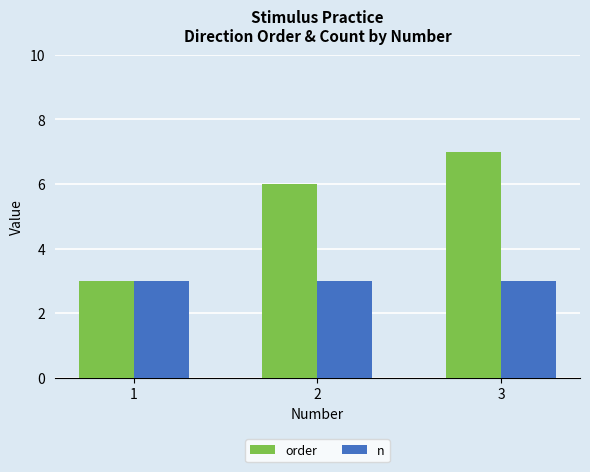

What is the sum of the n values at 2 and 3?

6